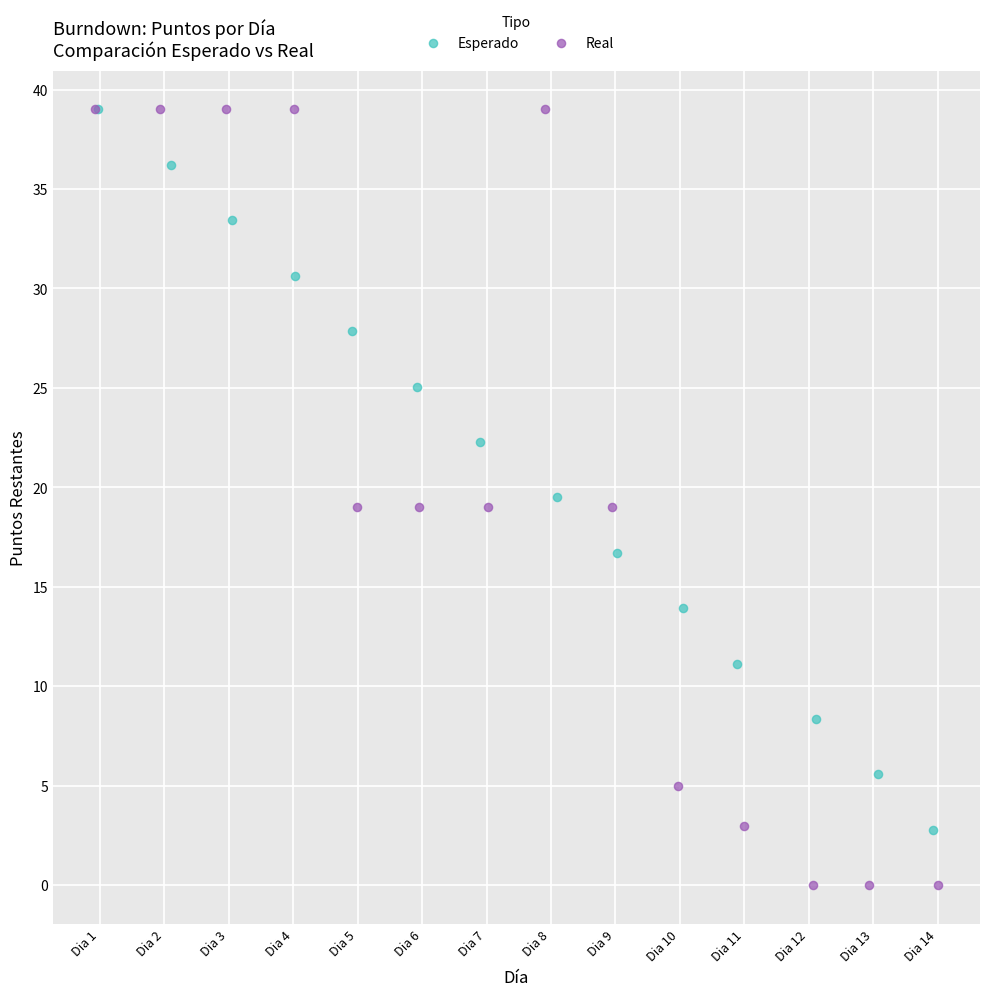

Which series contains the lowest Y value?

Real